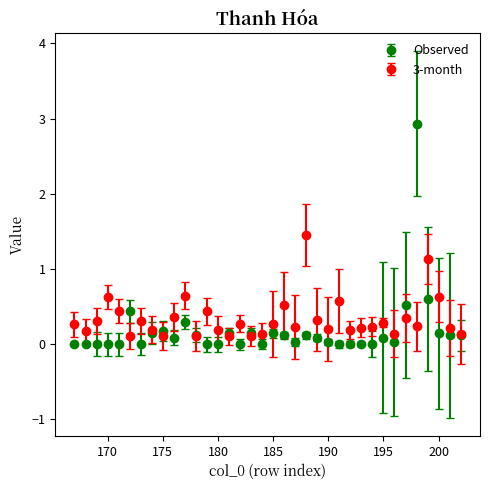

At how many categories does at least one series exceed 1?

3